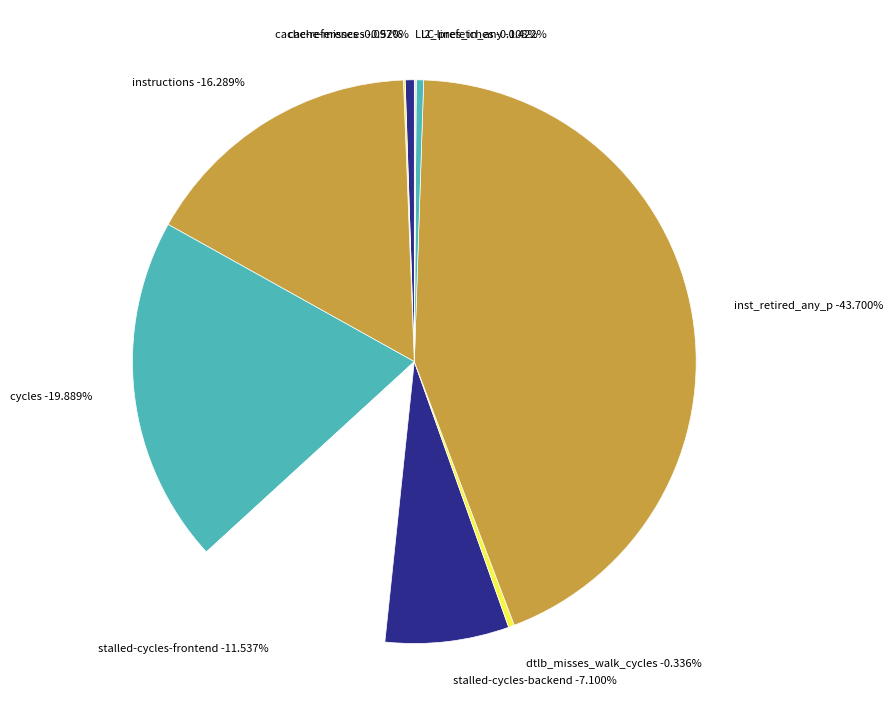

Is it true that inst_retired_any_p is 44% of the pie?

True